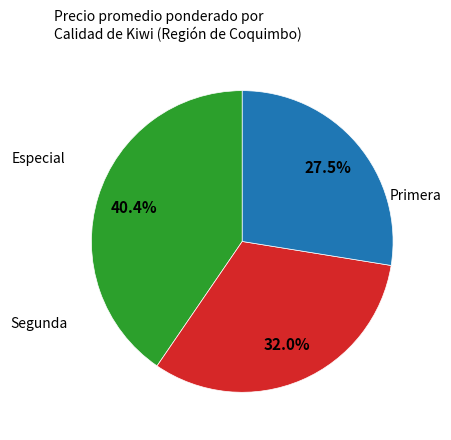

Is there any slice that represents more than half of the pie?

No